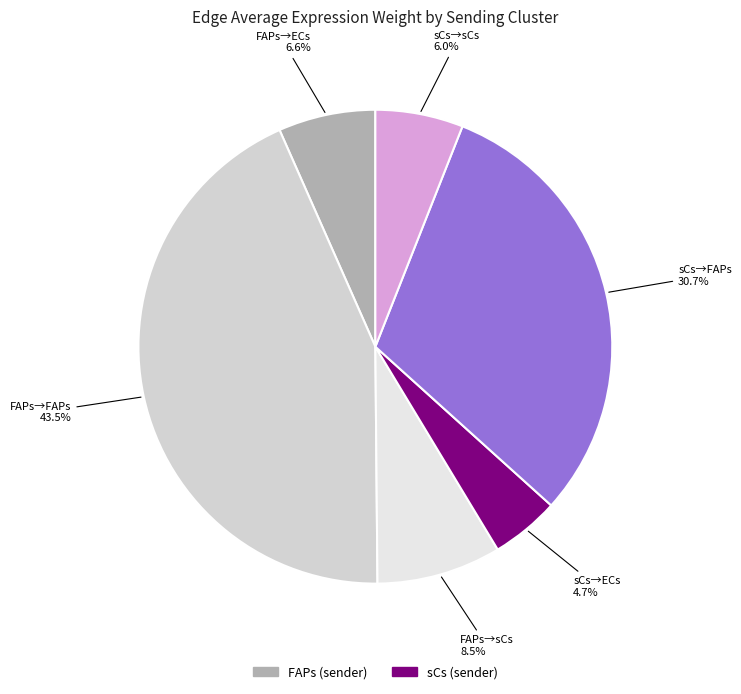

Rank the categories by value from highest to lowest.

FAPs→FAPs, sCs→FAPs, FAPs→sCs, FAPs→ECs, sCs→sCs, sCs→ECs